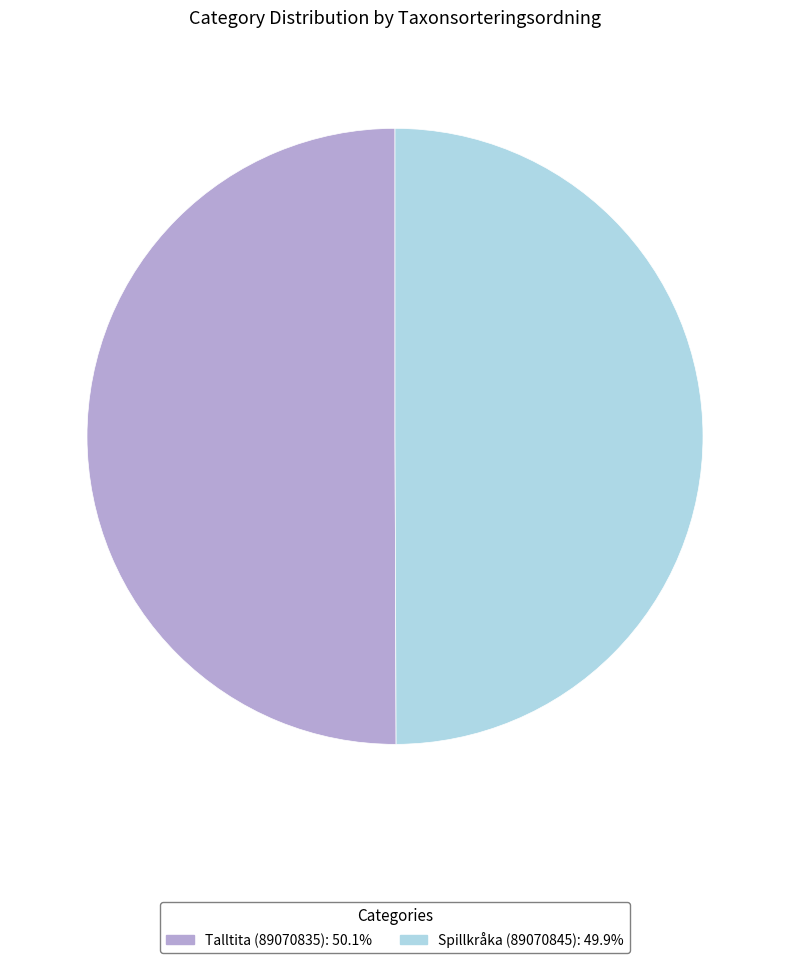

Approximately how many times larger is the value at Spillkråka (89070845) compared to Talltita (89070835)?

1.0